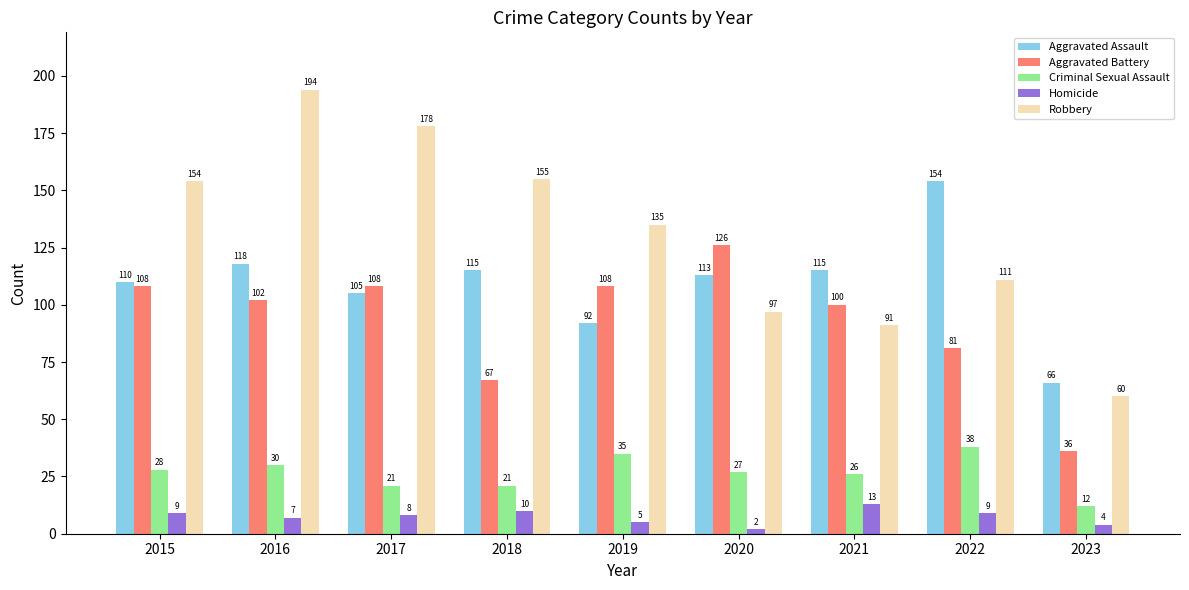

List the series in order of their peak value, highest first.

Robbery, Aggravated Assault, Aggravated Battery, Criminal Sexual Assault, Homicide